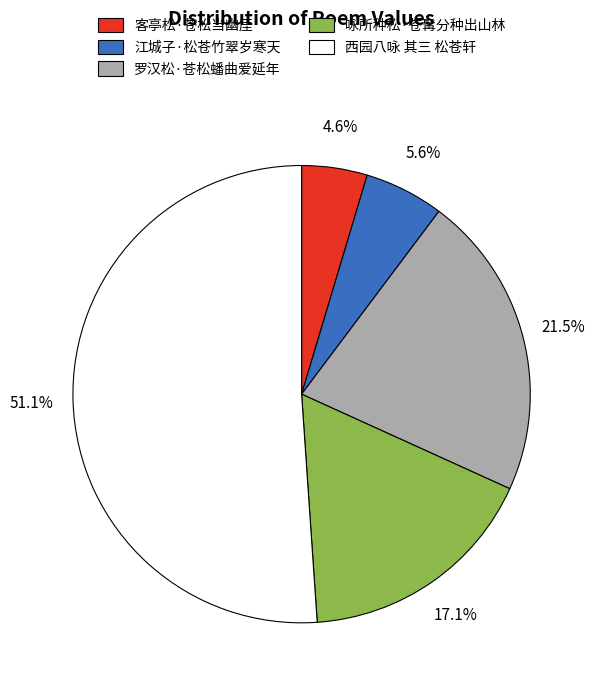

Combined, do 西园八咏 其三 松苍轩 and 咏所种松·苍髯分种出山林 account for over 50%?

Yes